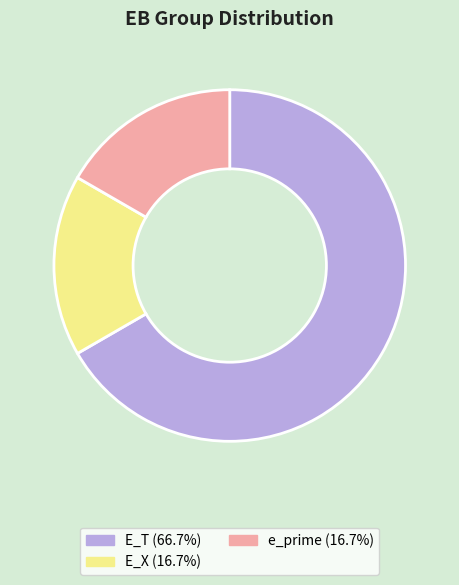

Does any single category account for the majority?

Yes